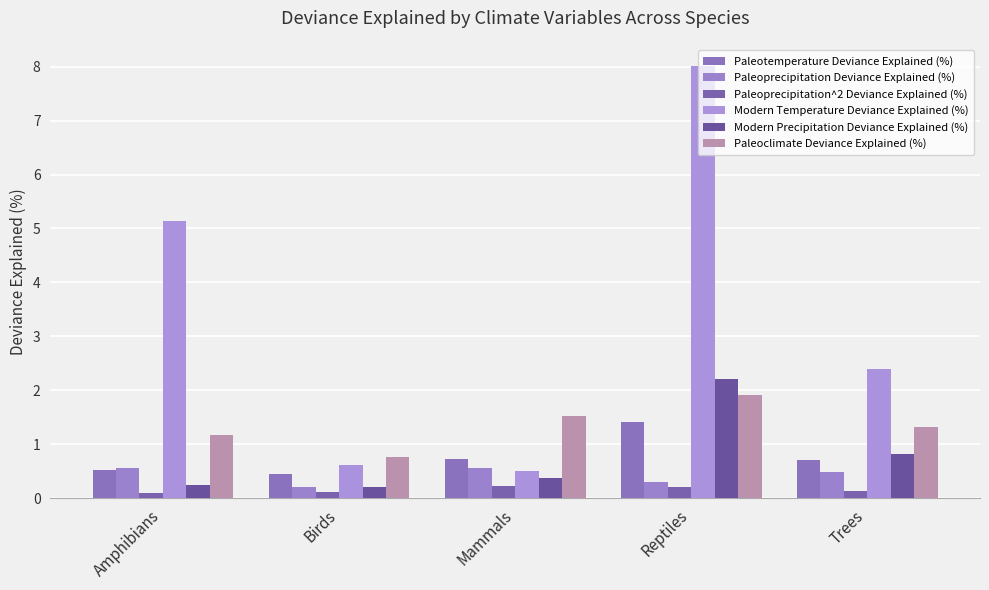

What is the label of the 2nd bar from the left?

Birds